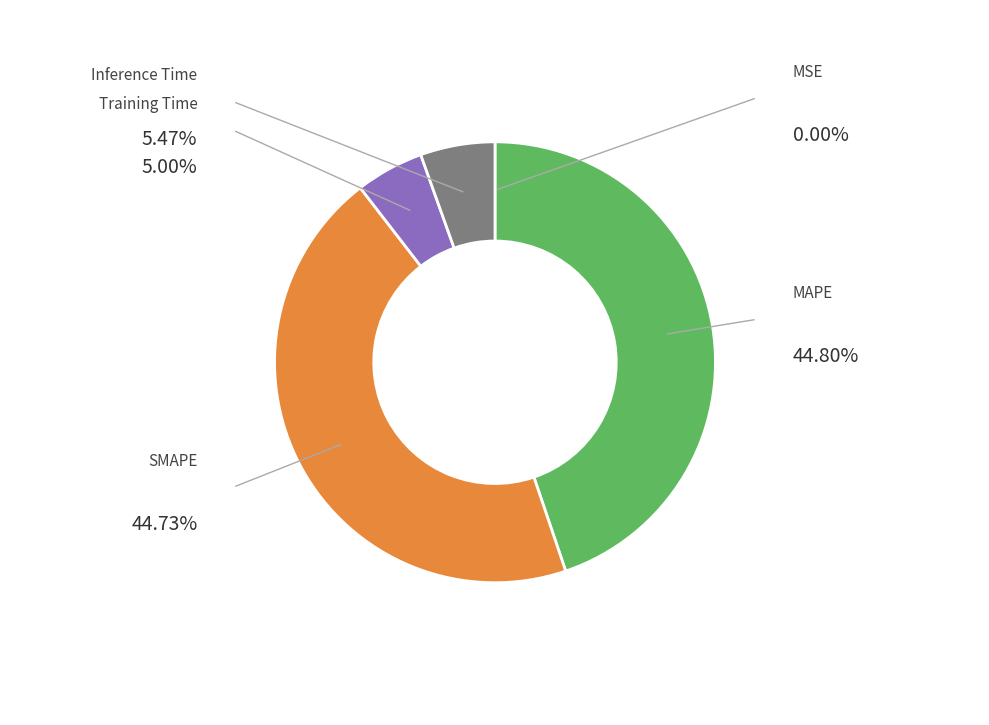

Does any single category account for the majority?

No